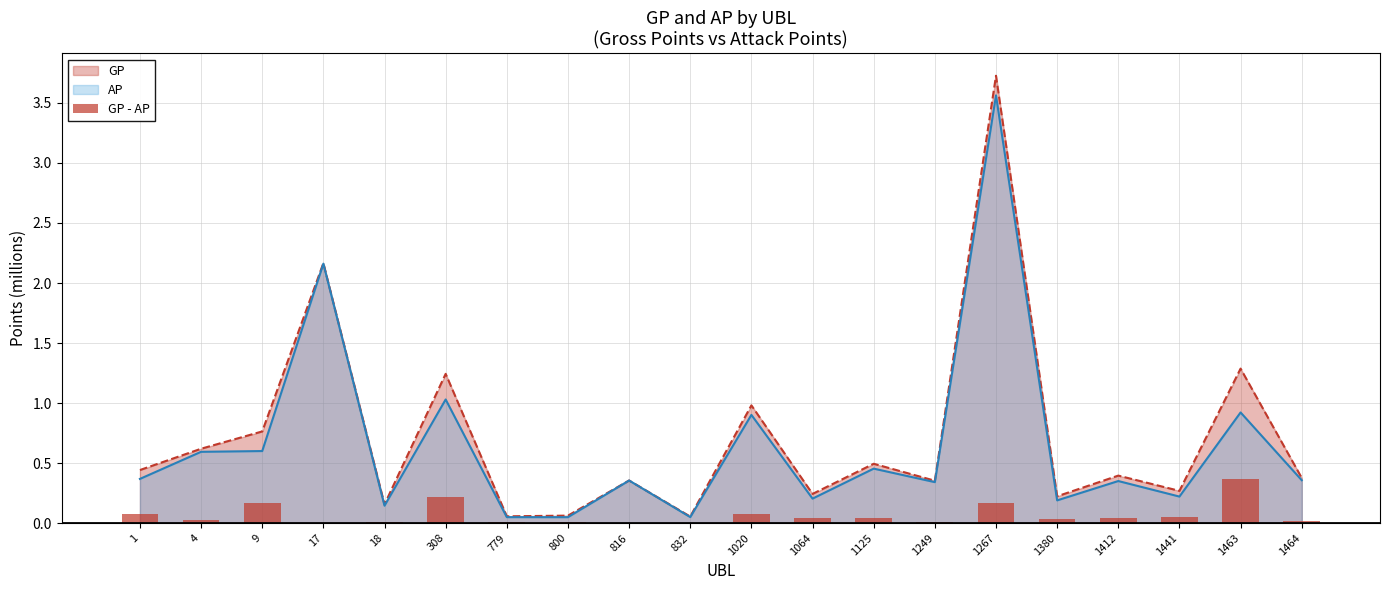

What is the difference between the second highest and second lowest values?

0.2